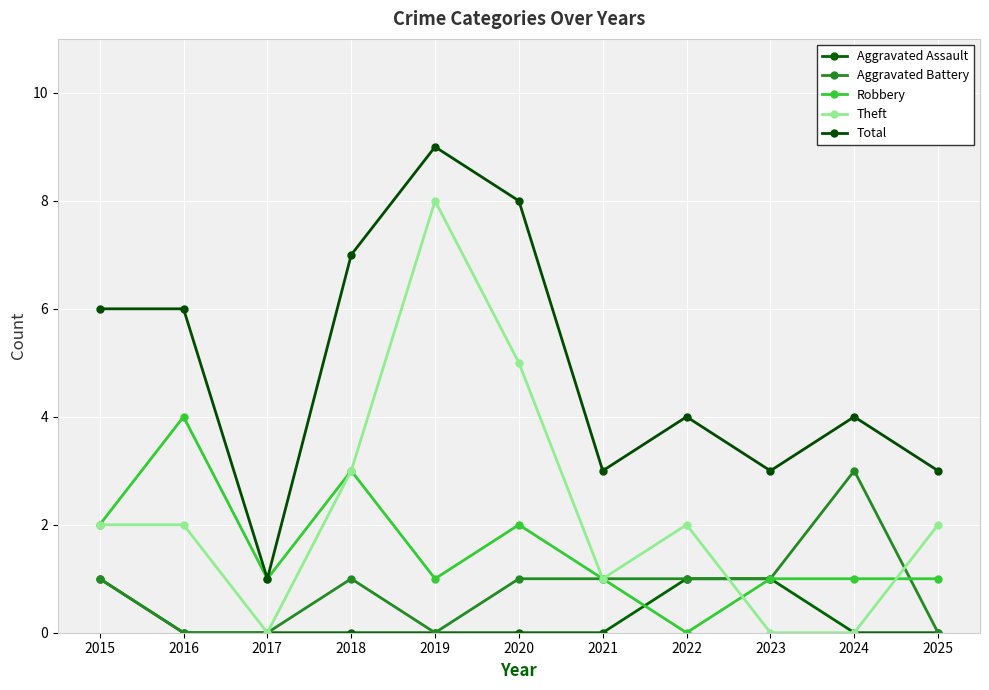

True or false: Total has a value of 13 at 2019.

False